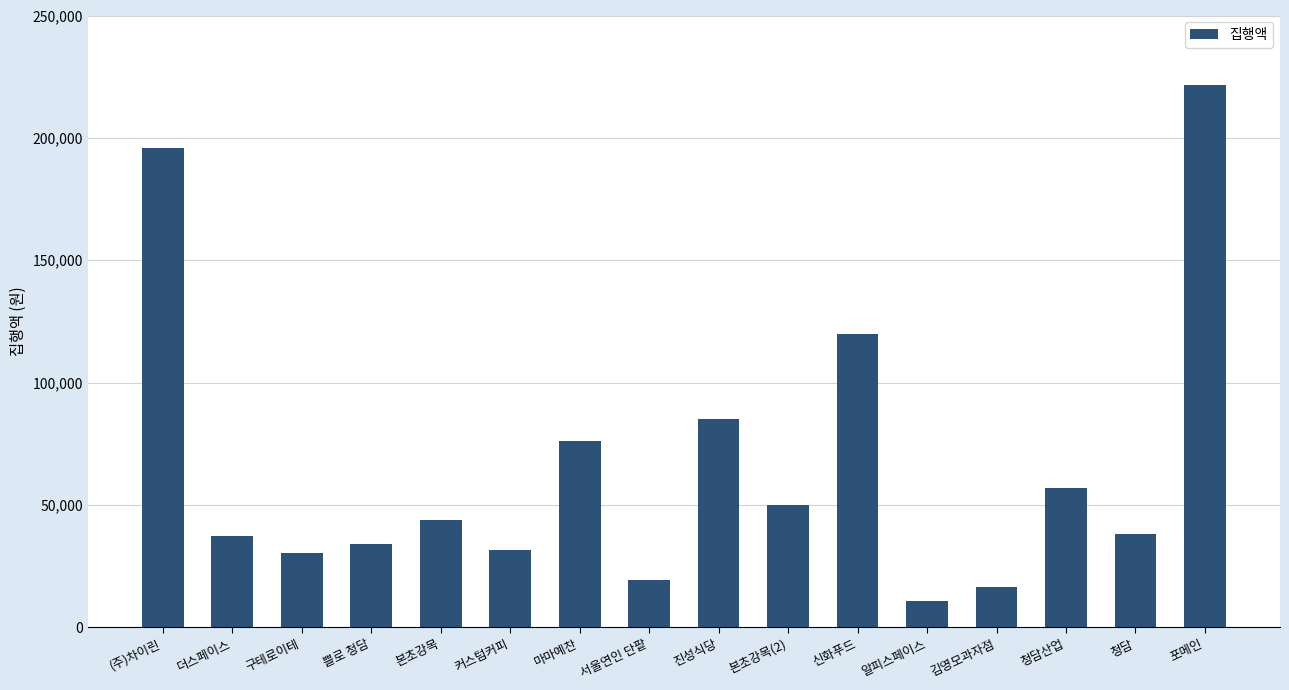

How many bars are there in total?

16